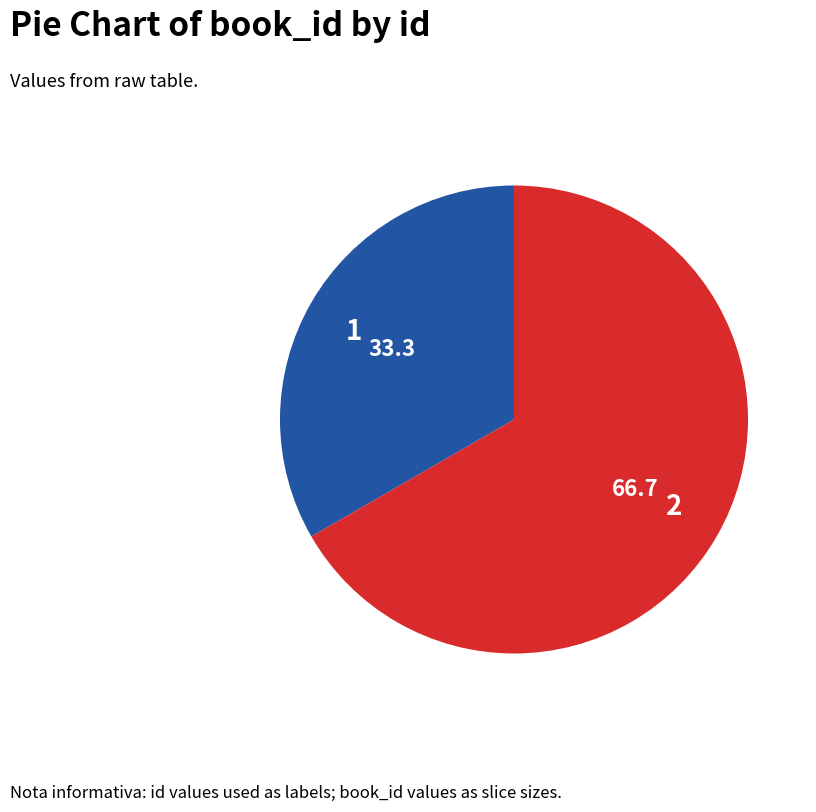

Combined, do 1 and 2 account for over 50%?

Yes